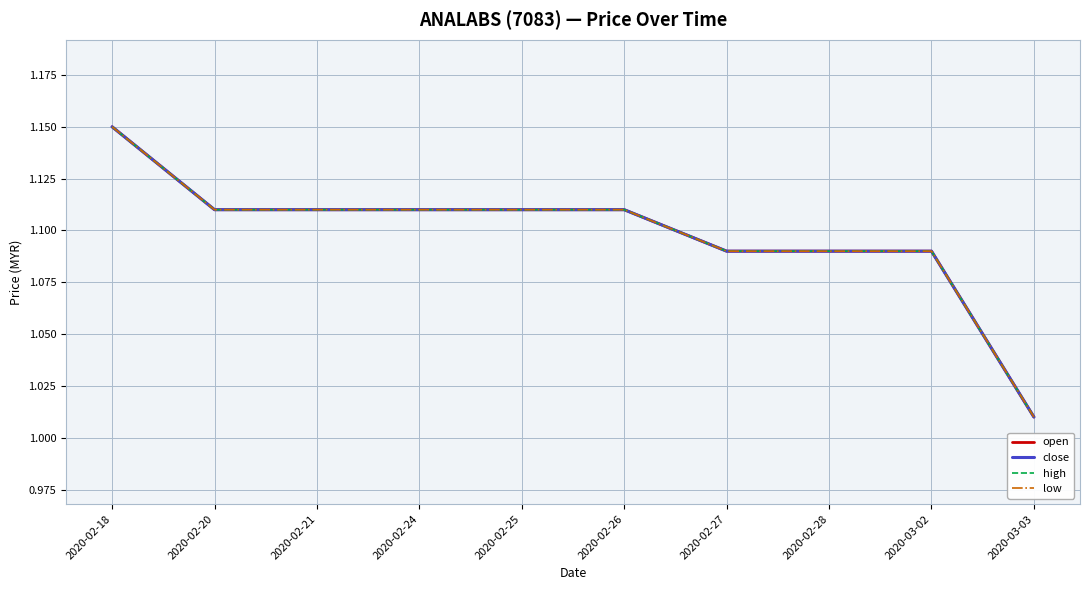

Which label corresponds to the smallest value in the chart?

2020-03-03